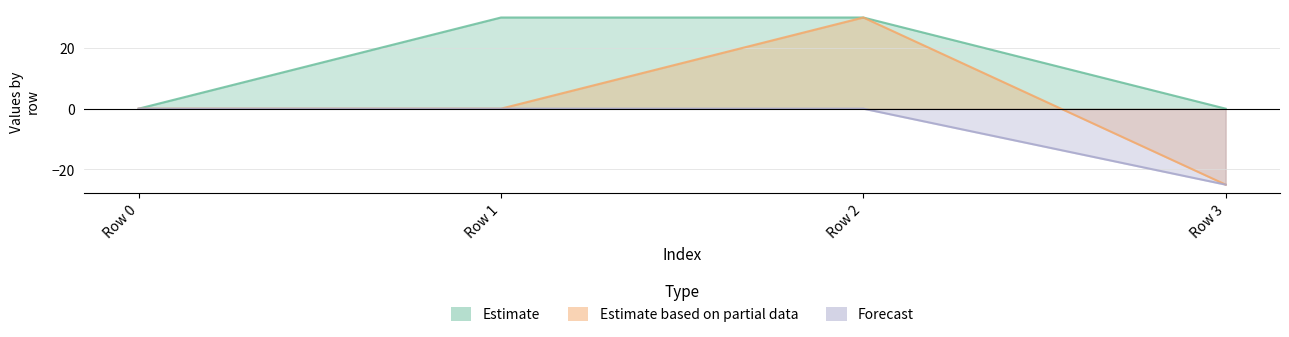

Which category has the lowest value across all series?

Row 3